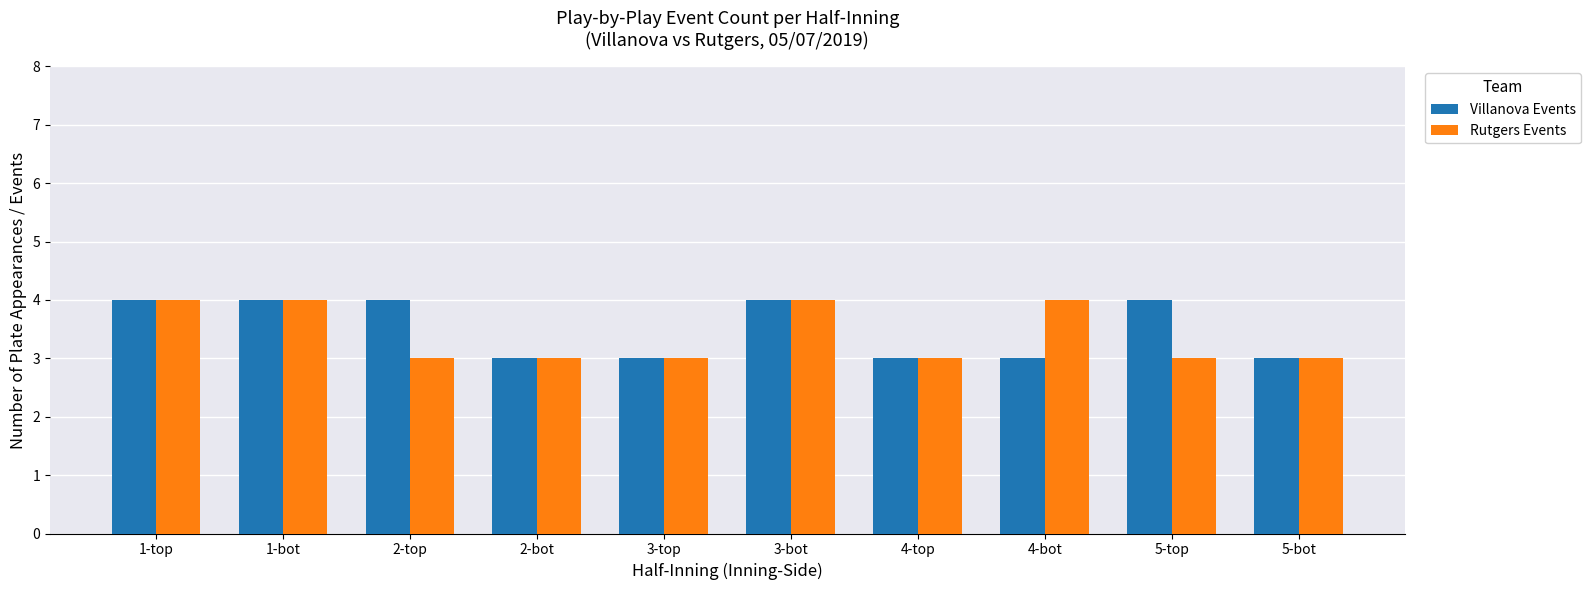

Is it true that Villanova Events equals 1 at 4-bot?

False